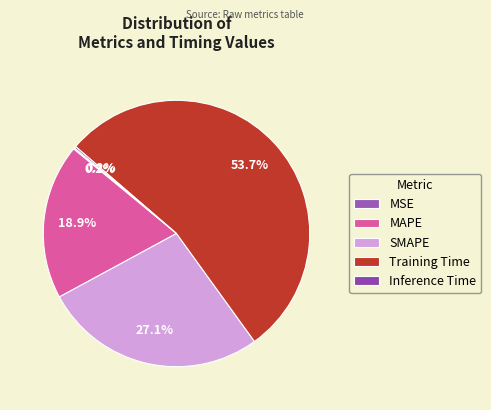

To the nearest percent, what percentage of the pie is Training Time?

54%